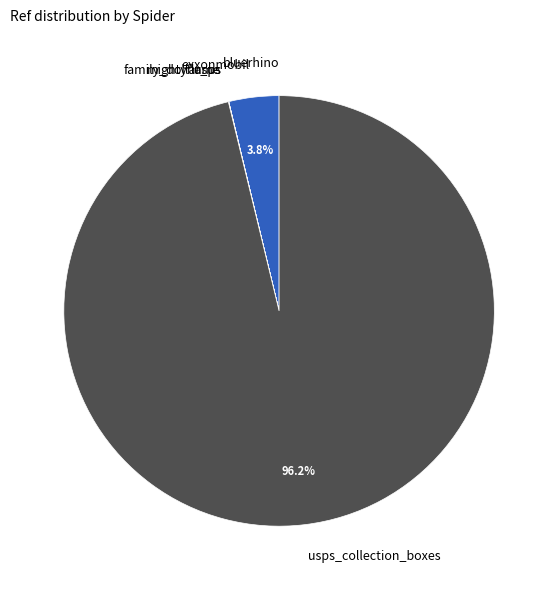

What portion of the pie excludes exxonmobil?

96.2%